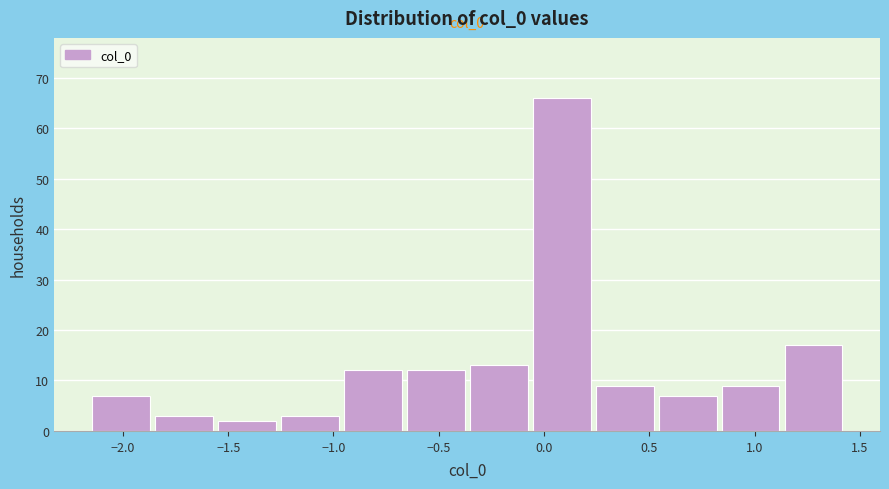

Which range on the x-axis has the tallest bar?

-0.05 to 0.25